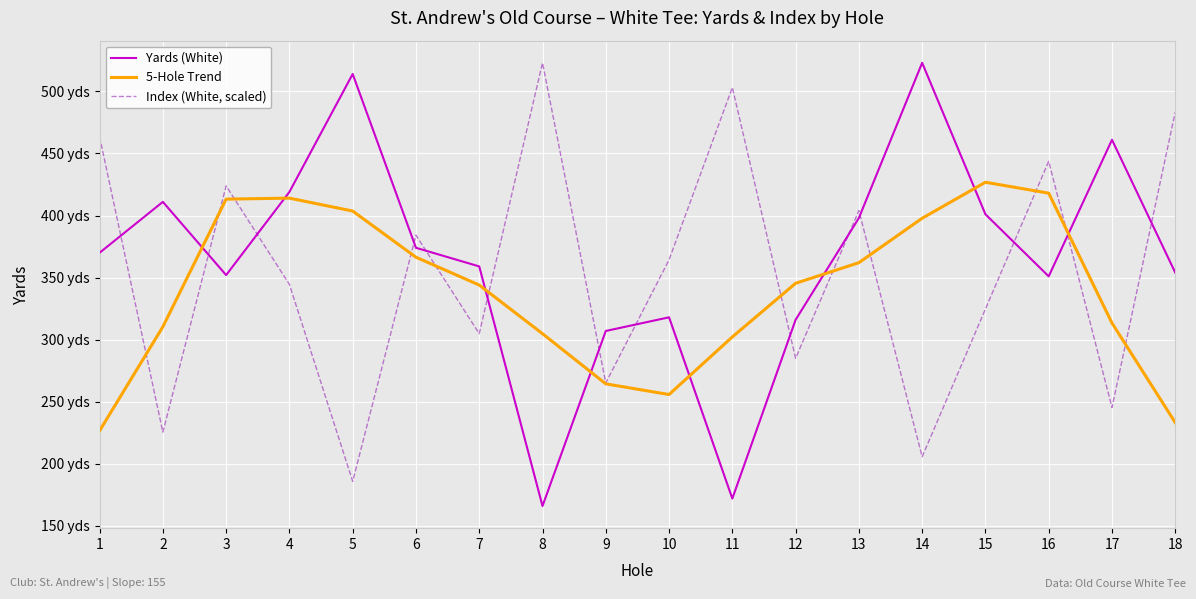

Reading right to left, extract all data points from this chart.

Yards (White): 18=354.0	17=461.0	16=351.0	15=401.0	14=523.0	13=398.0	12=316.0	11=172.0	10=318.0	9=307.0	8=166.0	7=359.0	6=374.0	5=514.0	4=419.0	3=352.0	2=411.0	1=370.0
5-Hole Trend: 18=233.2	17=313.4	16=418.0	15=426.8	14=397.8	13=362.0	12=345.4	11=302.2	10=255.8	9=264.4	8=304.8	7=344.0	6=366.4	5=403.6	4=414.0	3=413.2	2=310.4	1=226.6
Index (White, scaled): 18=483.3	17=245.3	16=443.7	15=324.7	14=205.7	13=404.0	12=285.0	11=503.2	10=364.3	9=265.2	8=523.0	7=304.8	6=384.2	5=185.8	4=344.5	3=423.8	2=225.5	1=463.5